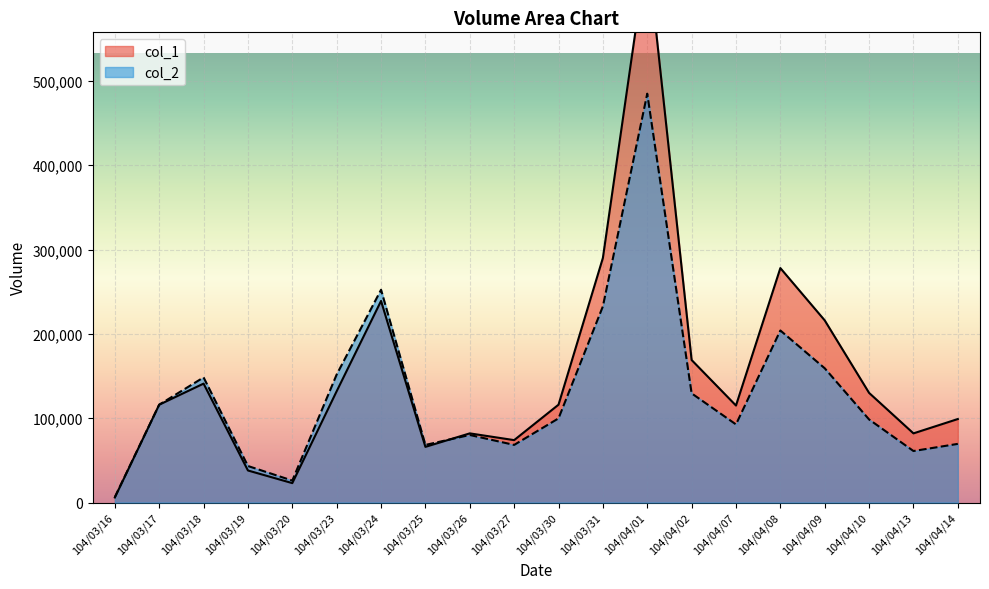

How many series are shown in this chart?

2